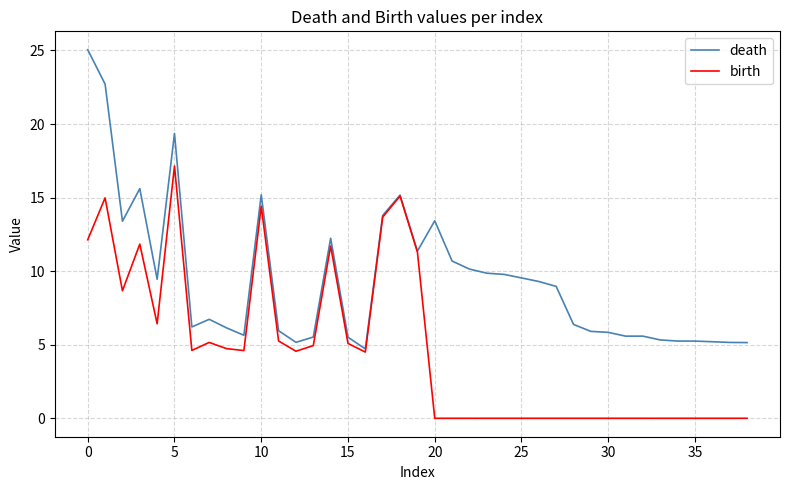

Which series has the largest total across all categories?

death